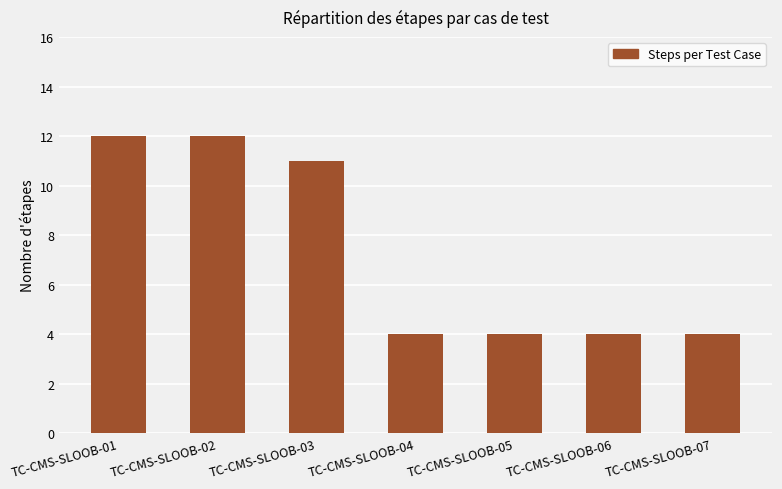

True or false: the data shows 2 at TC-CMS-SLOOB-04.

False